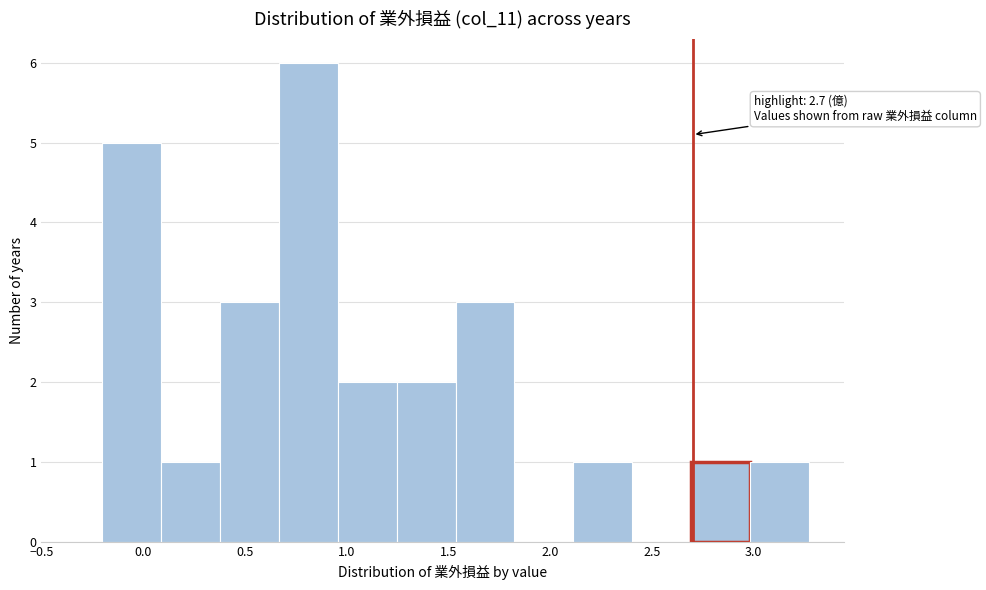

Which range on the x-axis has the tallest bar?

0.65 to 0.95